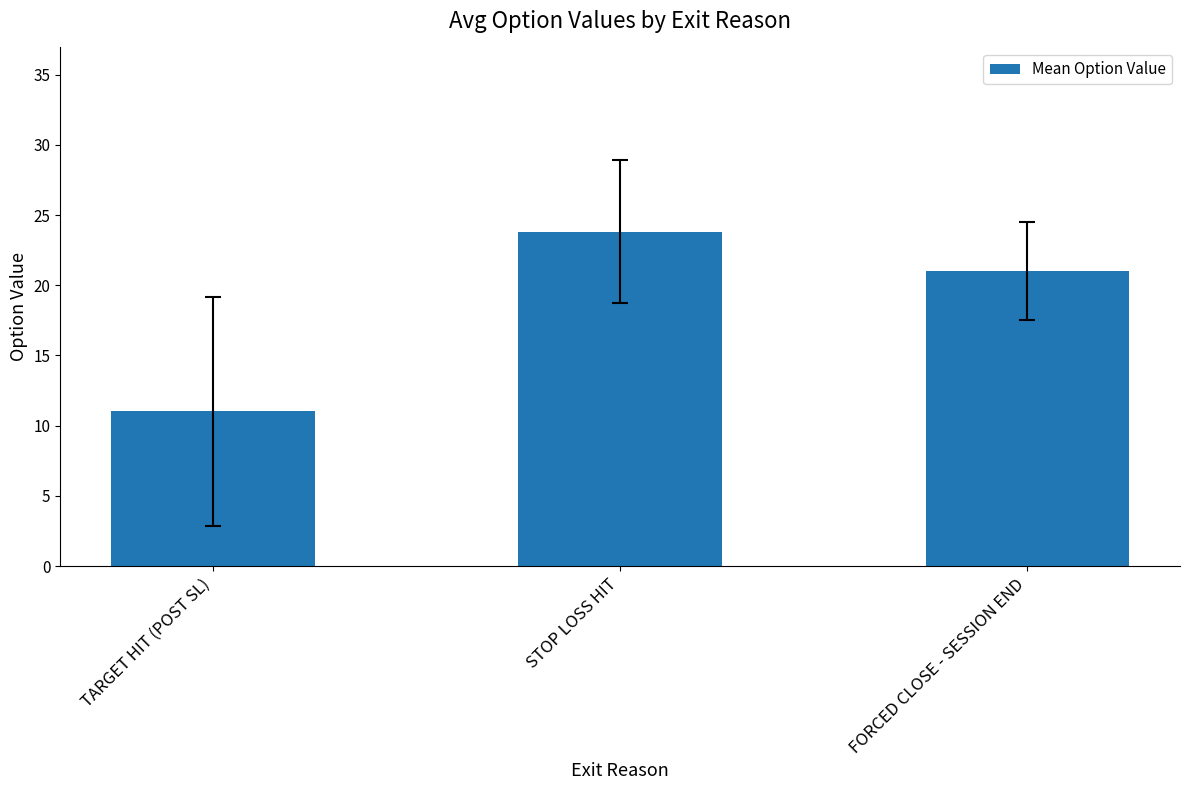

Which label corresponds to the largest value in the chart?

STOP LOSS HIT